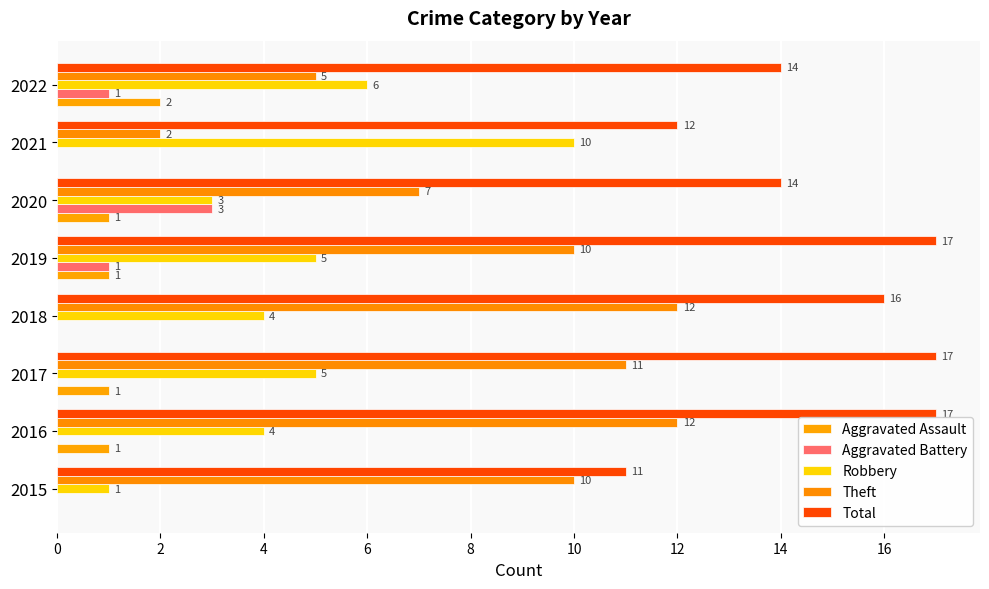

How many distinct data groups are displayed?

5